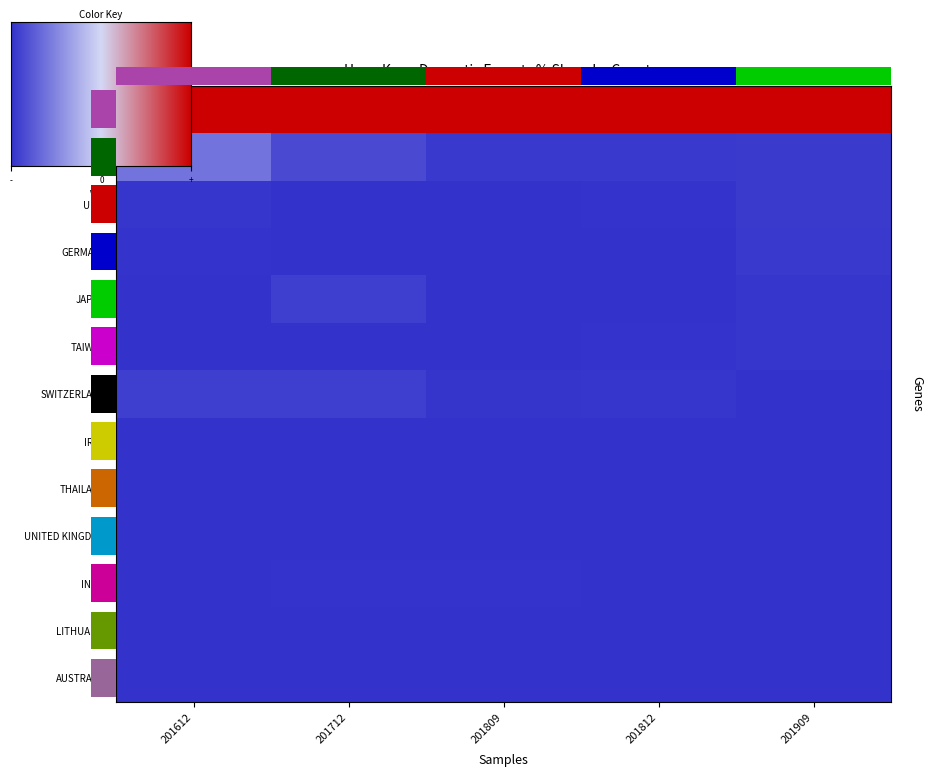

Reading left to right, list all the values displayed in this chart.

CHINA: 4.6	4.6	4.6	4.6	4.6
FRANCE: 0.9	0.3	0.1	0.1	0.1
U S A: 0.1	0.0	0.0	0.0	0.1
GERMANY: 0.0	0.0	0.0	0.0	0.1
JAPAN: 0.0	0.2	0.0	0.0	0.1
TAIWAN: 0.0	0.0	0.0	0.0	0.1
SWITZERLAND: 0.2	0.2	0.1	0.1	0.0
IRAN: 0.0	0.0	0.0	0.0	0.0
THAILAND: 0.0	0.0	0.0	0.0	0.0
UNITED KINGDOM: 0.0	0.0	0.0	0.0	0.0
INDIA: 0.0	0.0	0.0	0.0	0.0
LITHUANIA: 0.0	0.0	0.0	0.0	0.0
AUSTRALIA: 0.0	0.0	0.0	0.0	0.0